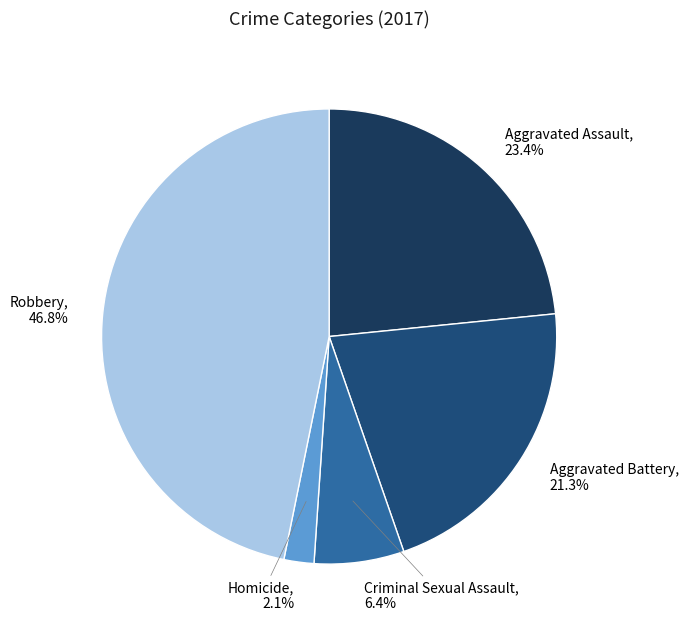

Is Criminal Sexual Assault the majority of the pie?

No